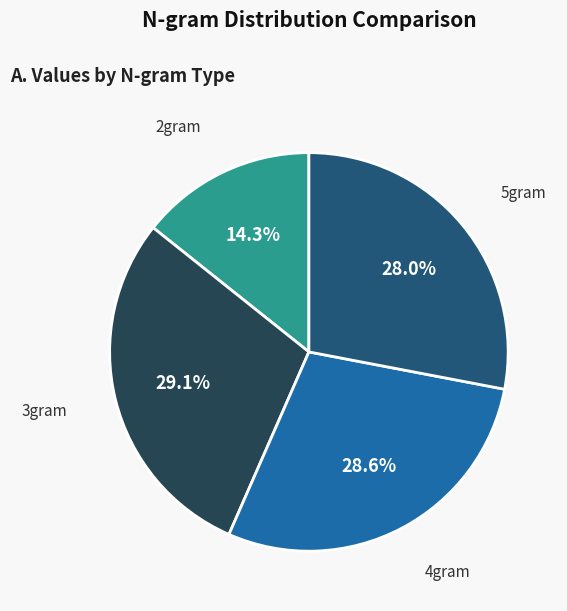

Approximately how many times larger is the value at 2gram compared to 5gram?

0.5